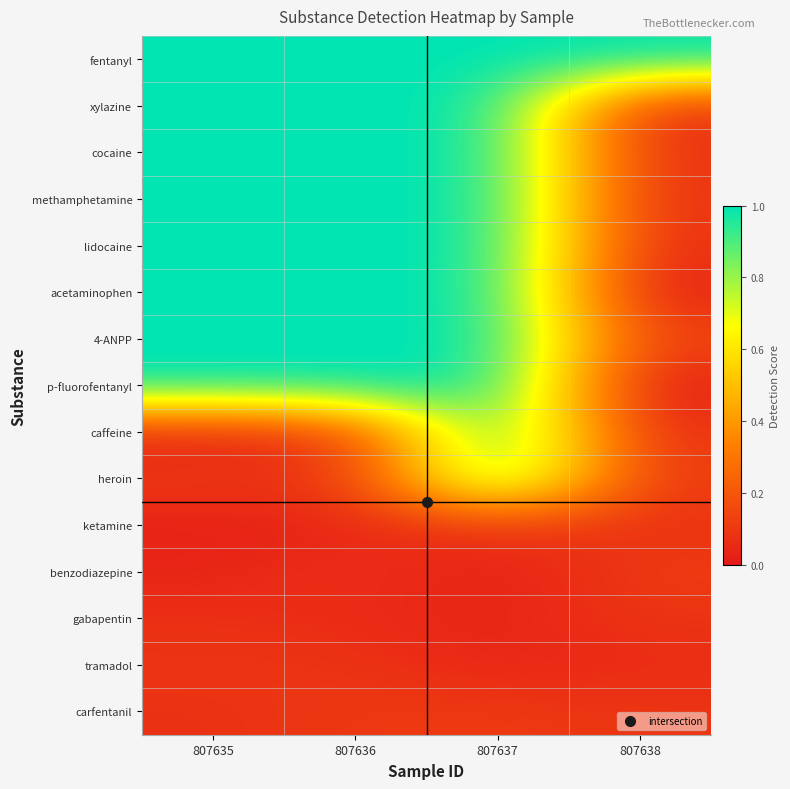

Reading left to right, list all the values displayed in this chart.

row_0: 1.0	1.0	1.0	1.0
row_1: 1.0	1.0	1.0	0.1
row_2: 1.0	1.0	1.0	0.1
row_3: 1.0	1.0	1.0	0.1
row_4: 1.0	1.0	1.0	0.1
row_5: 1.0	1.0	1.0	0.0
row_6: 1.0	1.0	1.0	0.1
row_7: 1.0	1.0	1.0	0.0
row_8: 0.0	0.1	1.0	0.1
row_9: 0.1	0.1	1.0	0.1
row_10: 0.0	0.0	0.1	0.1
row_11: 0.0	0.1	0.0	0.1
row_12: 0.1	0.1	0.0	0.1
row_13: 0.1	0.1	0.0	0.1
row_14: 0.1	0.1	0.1	0.1